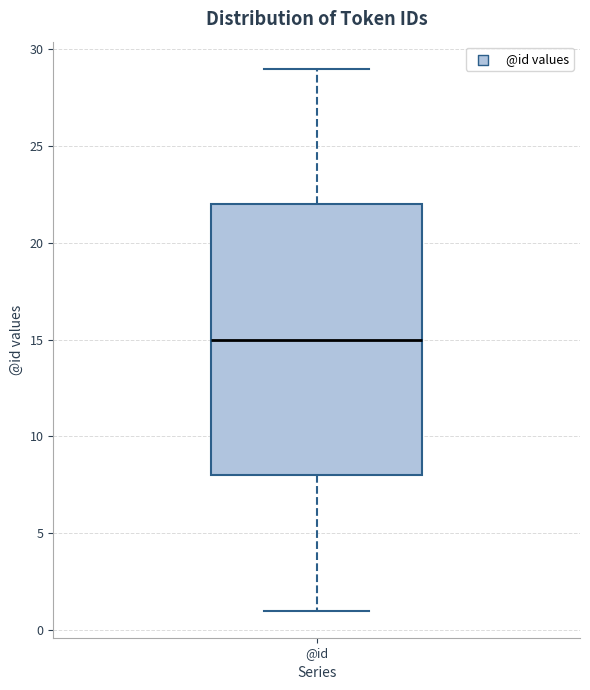

Transcribe this box plot: give where the median line is, the range the box spans, and where the two whiskers end, as read against the y-axis. The values are not printed on the chart, so give them approximately, as read against the axis.

median 15, box 8 to 22, whiskers 1 to 29